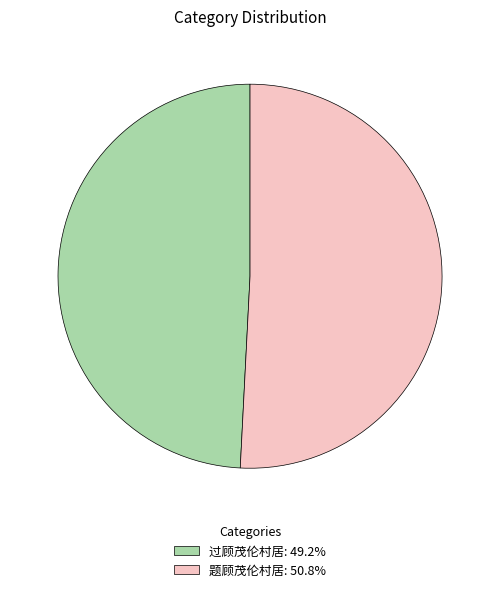

How many slices are in this pie chart?

2